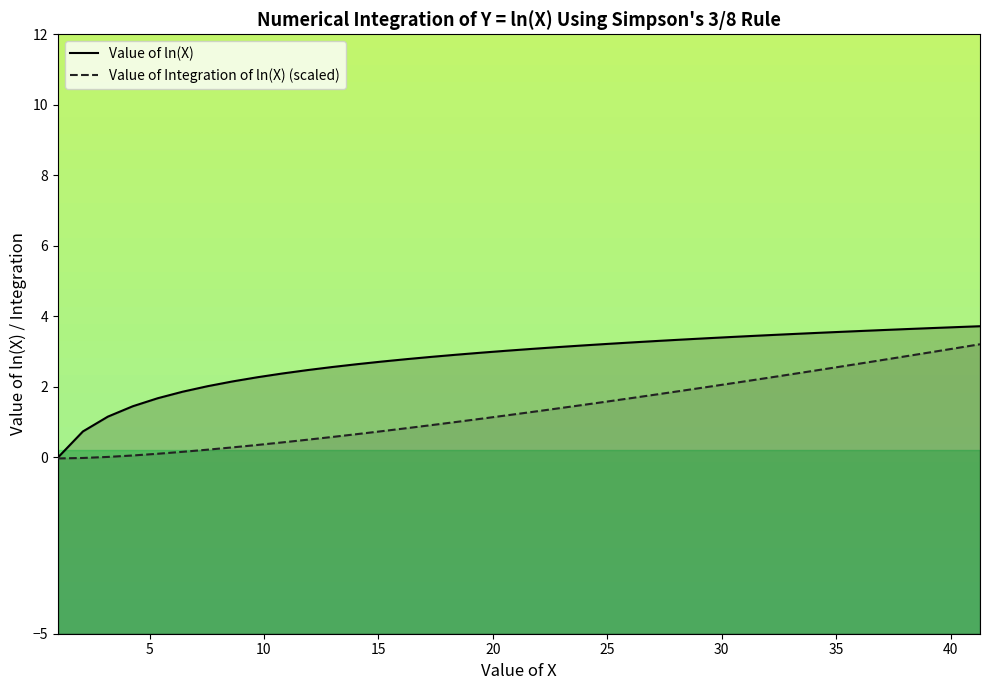

True or false: Value of ln(X) and Value of Integration of ln(X) (scaled) intersect in this chart.

False